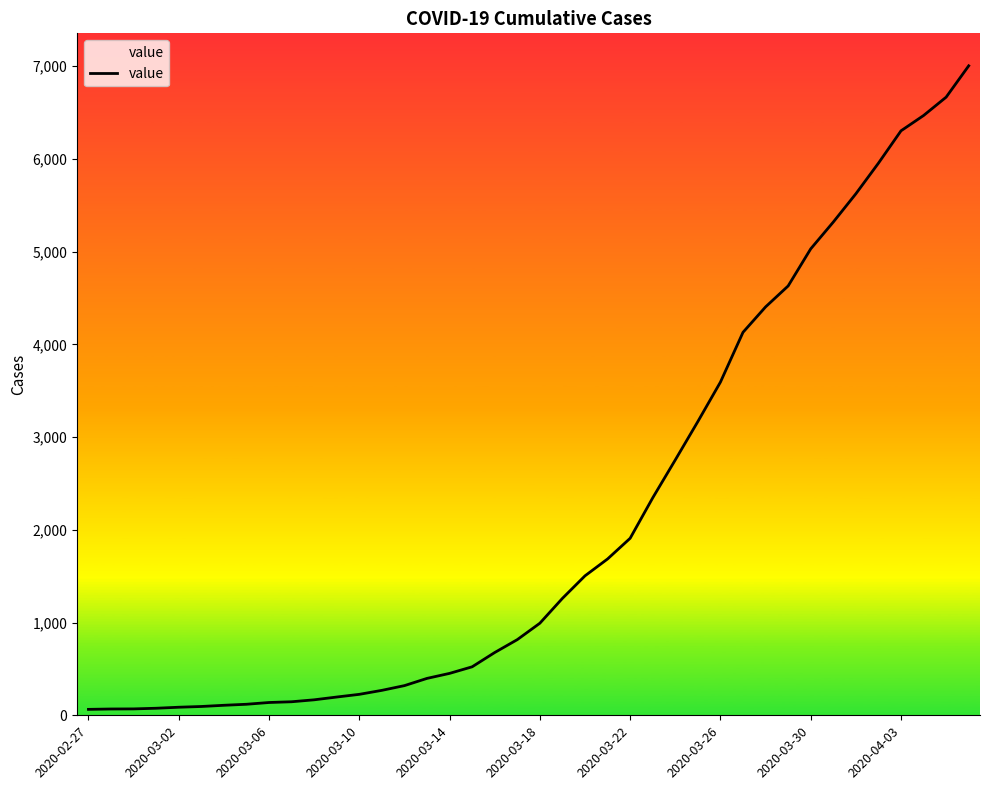

What is the greatest value displayed?

7004